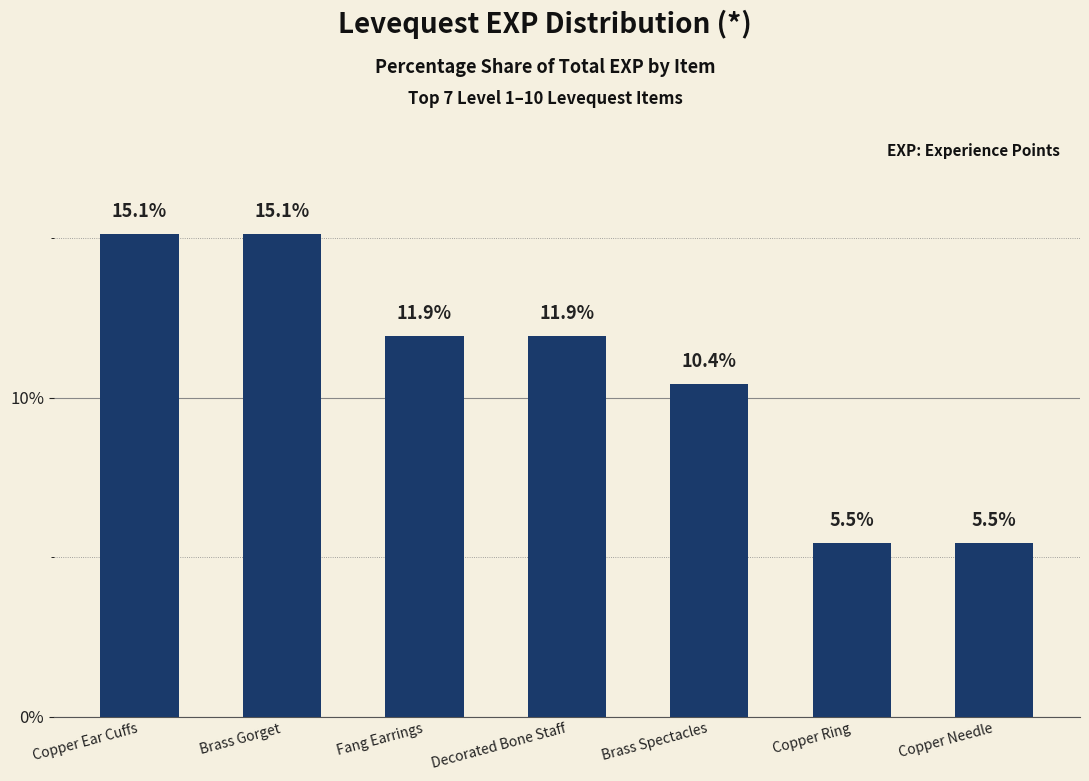

True or false: the data shows 3.1 at Brass Spectacles.

False